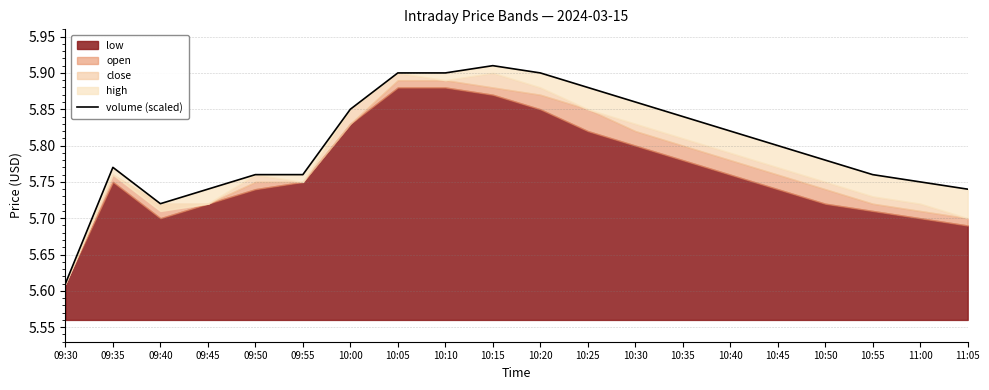

What is the change in value from 10:30 to 10:45?

-0.1